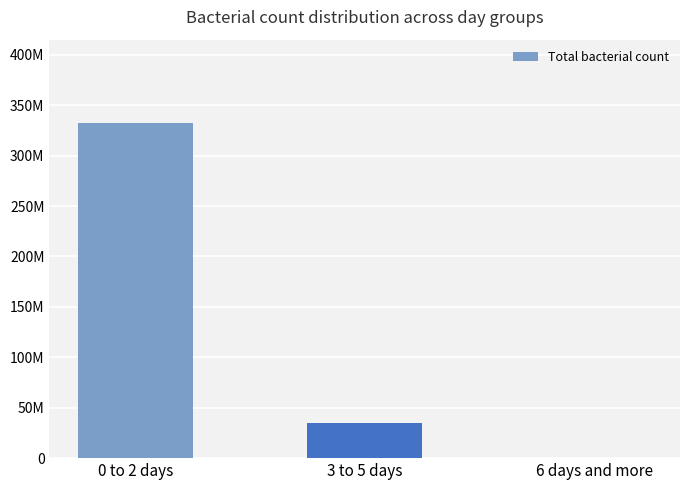

What is the difference between the maximum and minimum values?

331684500